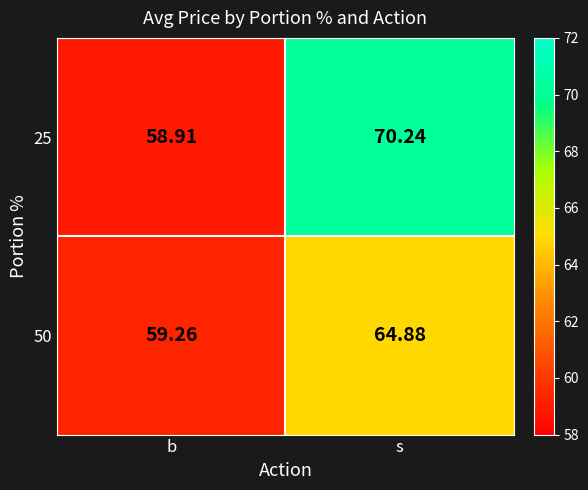

What is the greatest value displayed?

70.2